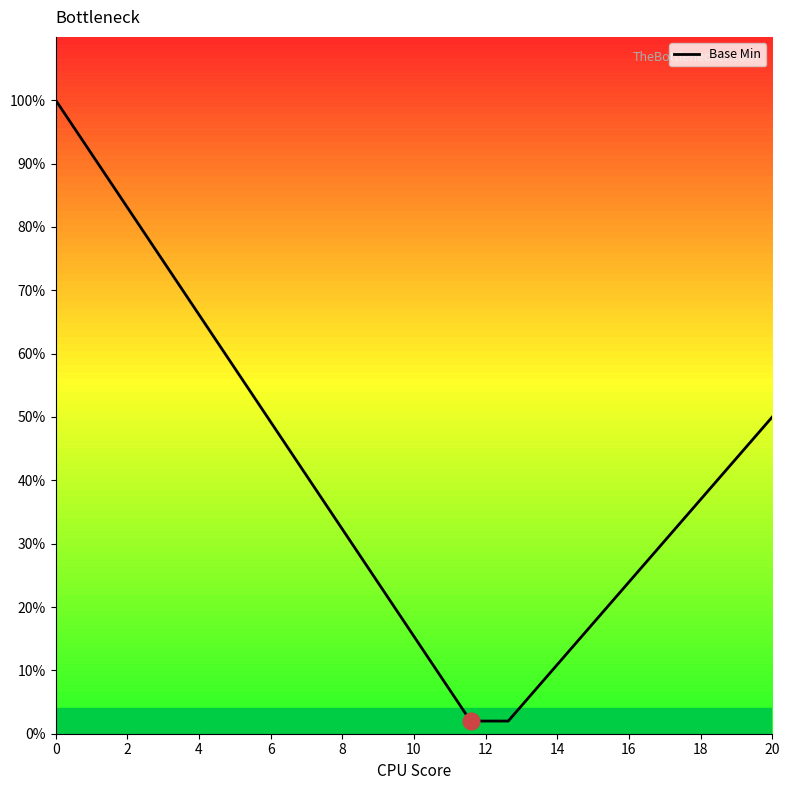

What is the greatest value displayed?

100.0